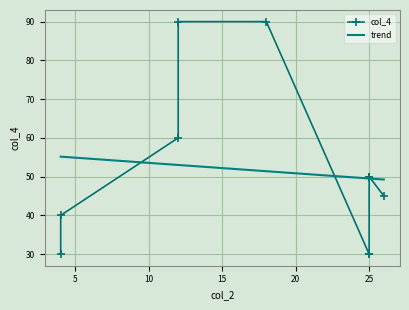

True or false: col_4 and trend cross at least once.

True